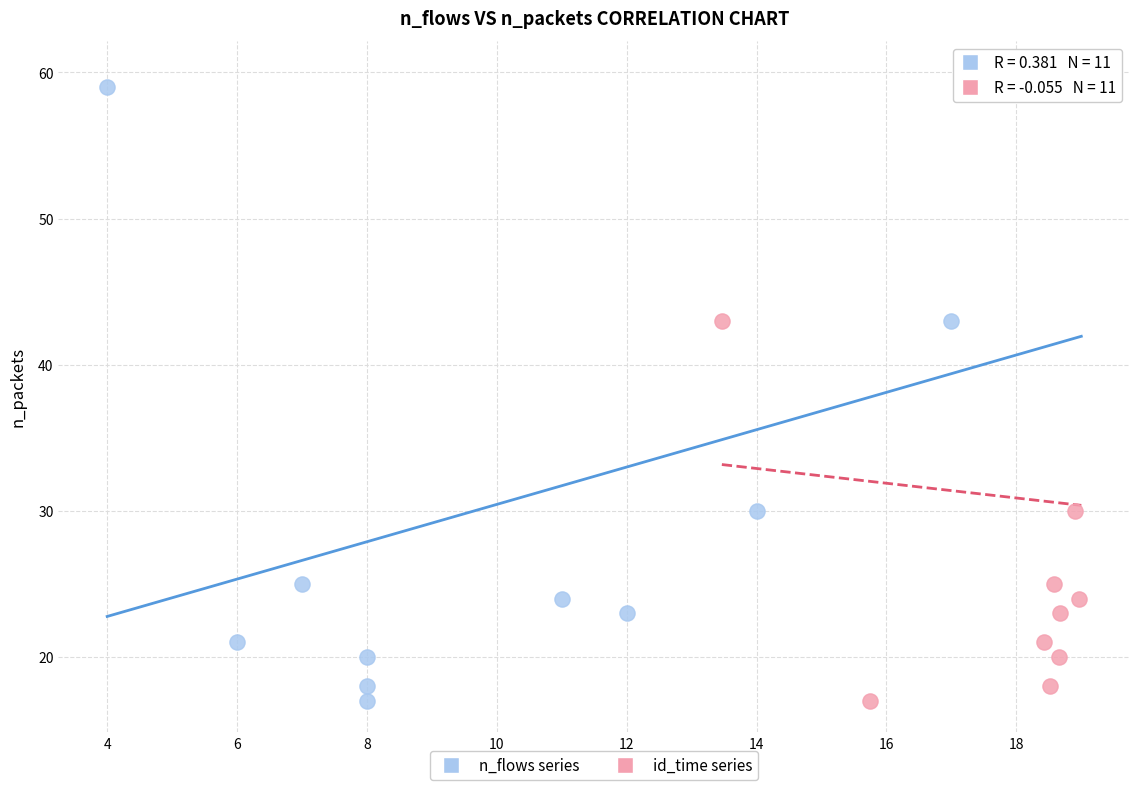

What are all the series names shown in the legend?

n_flows series, id_time series